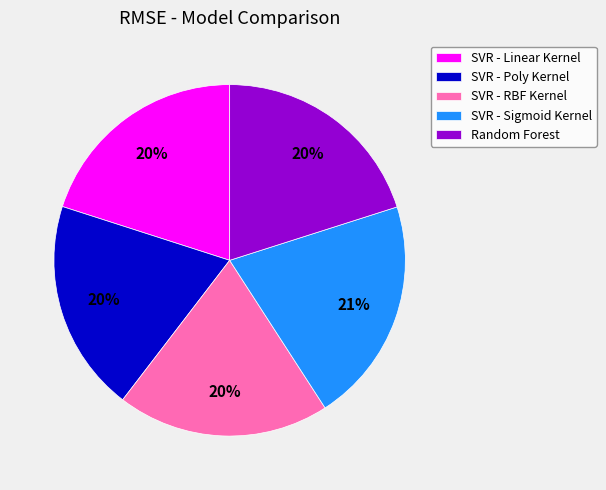

Is there any slice that represents more than half of the pie?

No